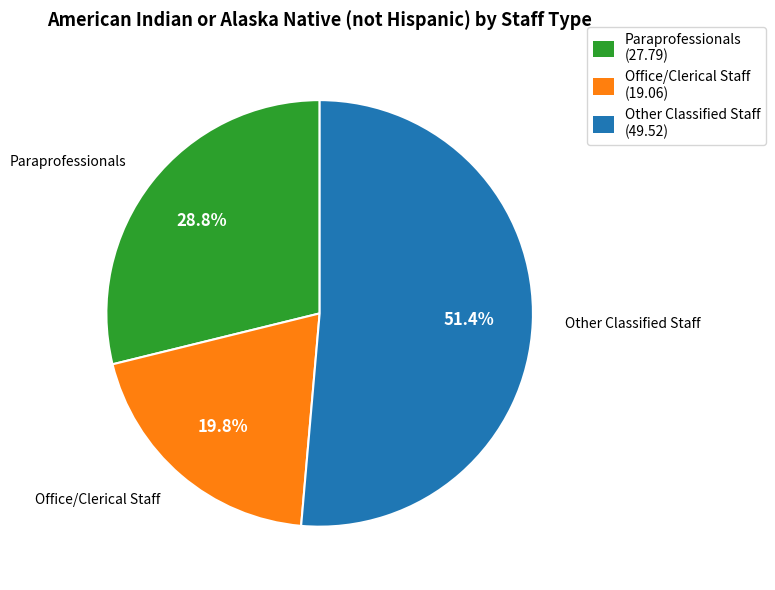

Approximately how many times larger is the value at Other Classified Staff compared to Office/Clerical Staff?

2.6